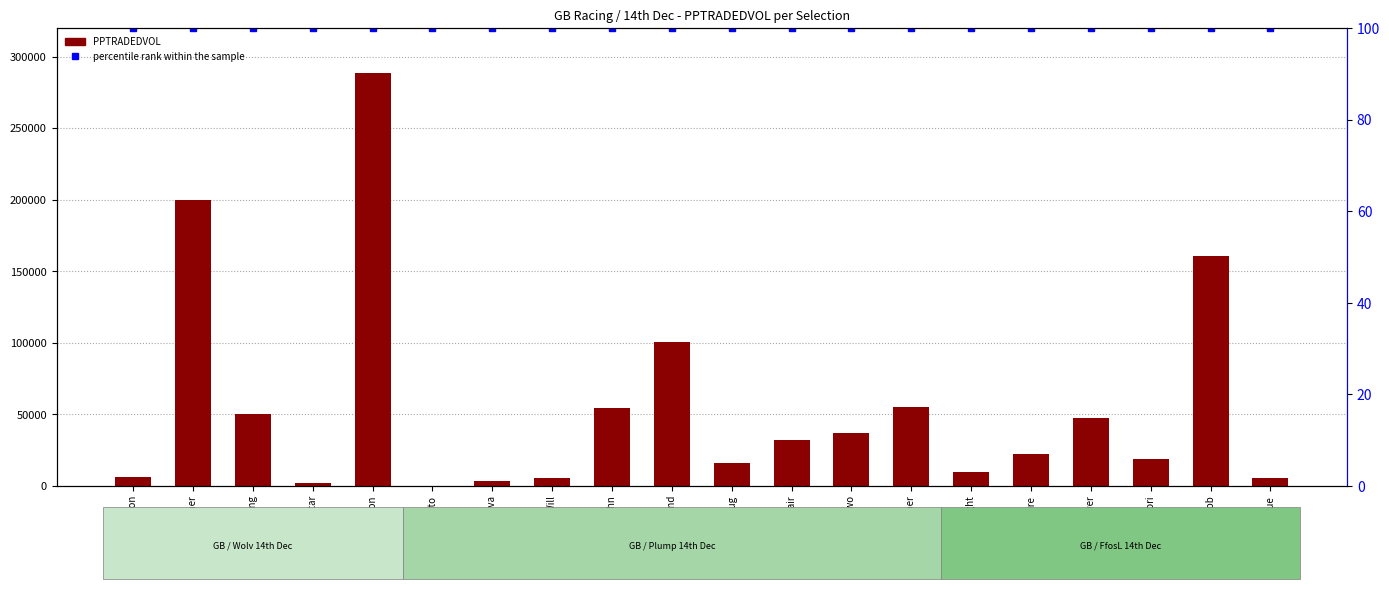

Which series has the widest spread of values?

PPTRADEDVOL